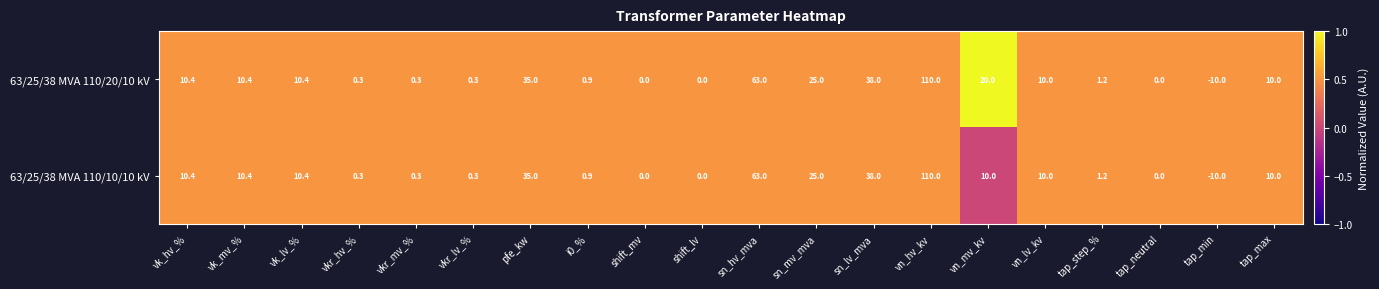

List the series in order of their overall mean, highest first.

63/25/38 MVA 110/20/10 kV, 63/25/38 MVA 110/10/10 kV